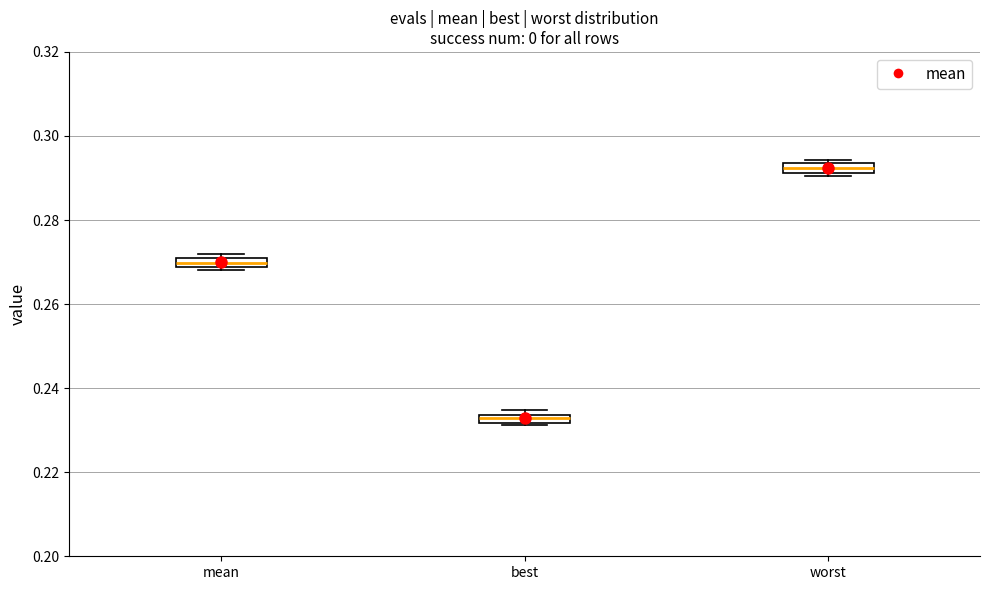

Where is the upper edge of the box for worst on the y-axis? The values are not printed on the chart, so give them approximately, as read against the axis.

0.294